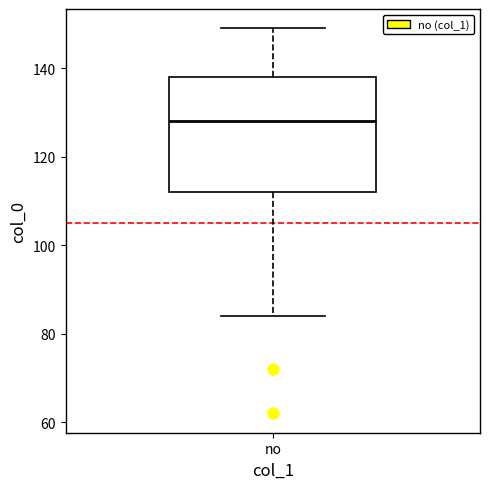

Read this box plot against the y-axis: the position of the median line, the range covered by the box, and the ends of both whiskers. The values are not printed on the chart, so give them approximately, as read against the axis.

median 128, box 112 to 138, whiskers 84 to 150